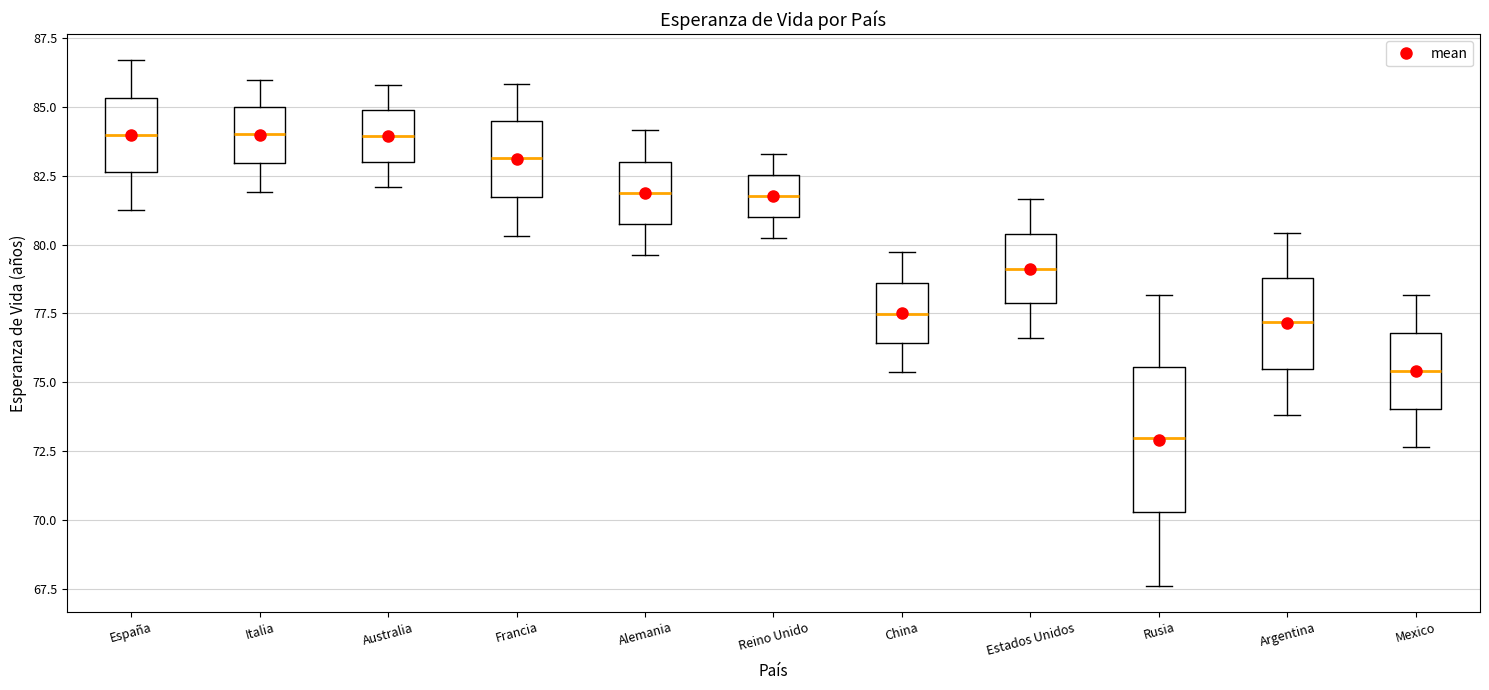

Comparing the boxes themselves (not the whiskers), which one is the tallest?

Rusia